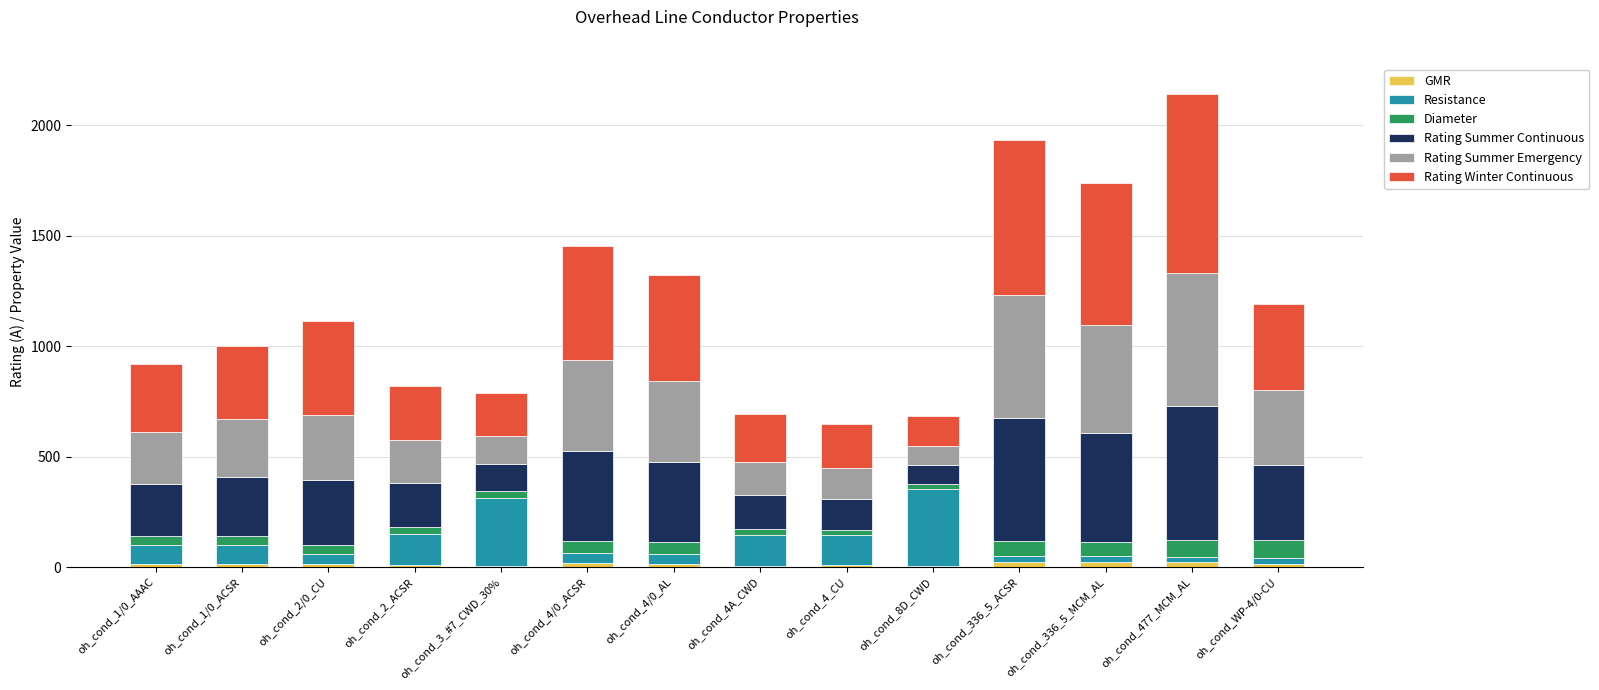

Which series has the widest spread of values?

Rating Winter Continuous